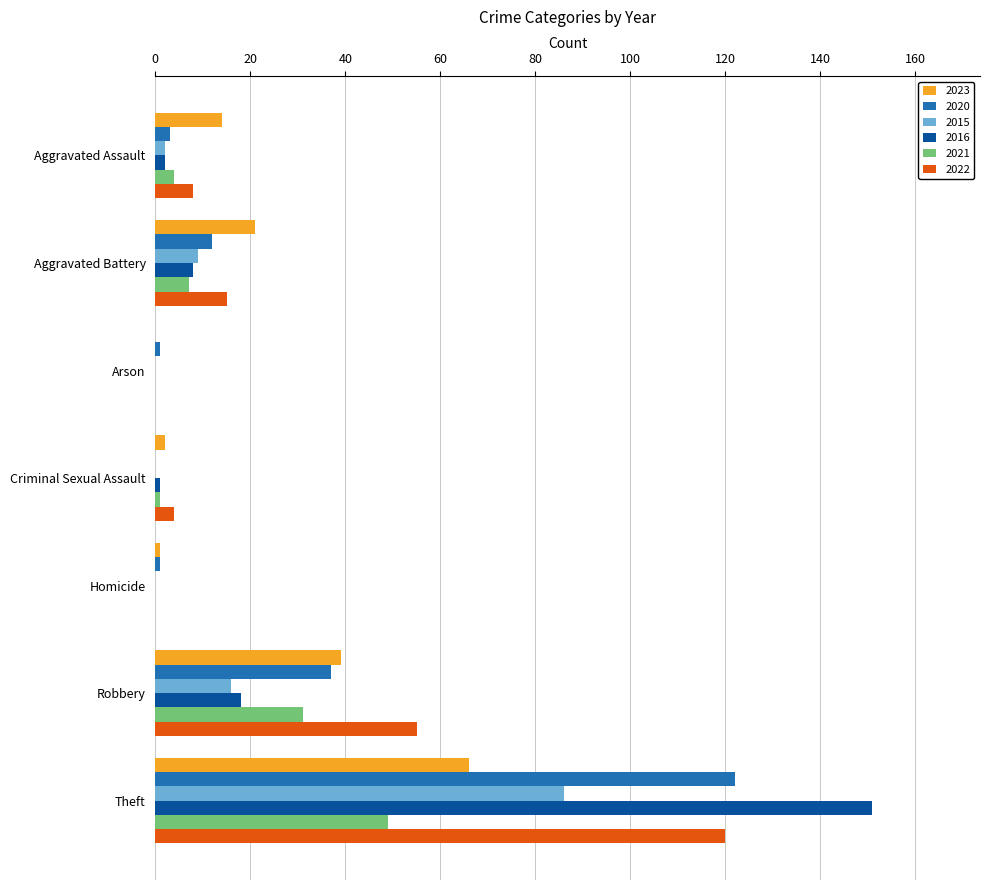

At which category is the sum across all series the highest?

Theft